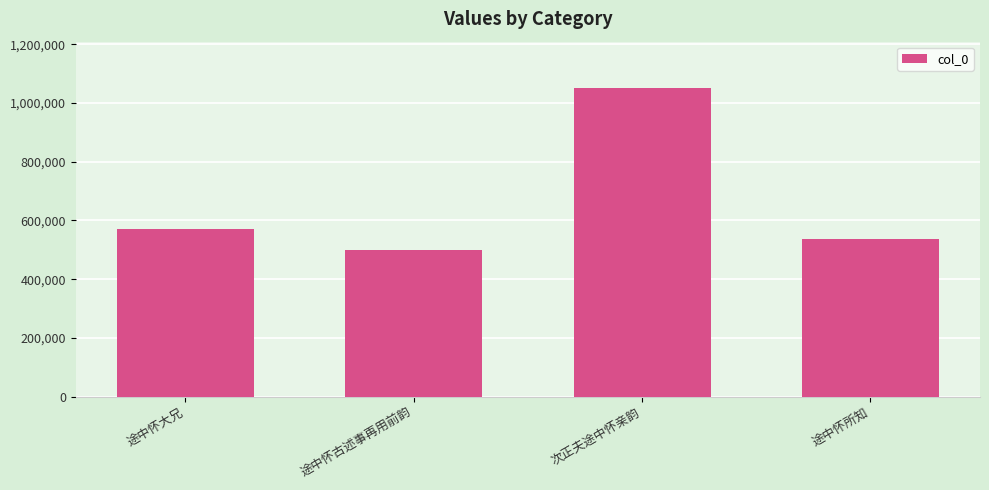

The chart shows a value of 571876 at 途中怀大兄. True or false?

True